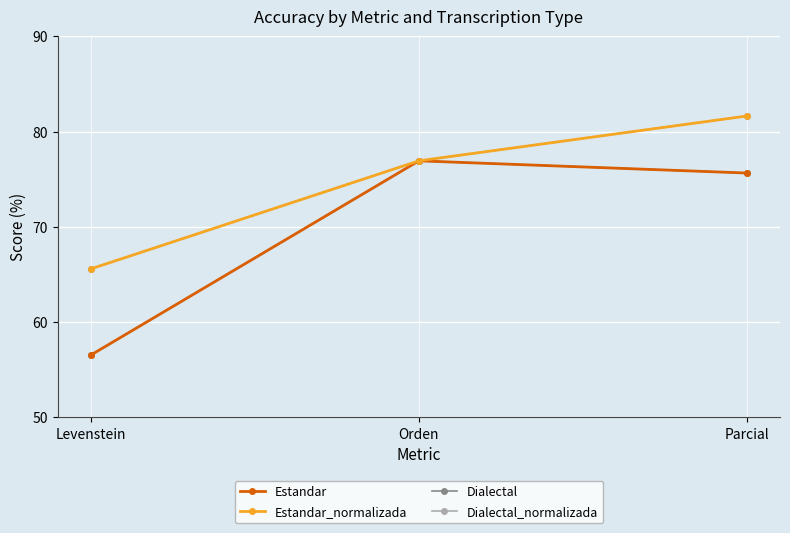

What is the value of the Estandar_normalizada point at the 1st from the left?

65.6